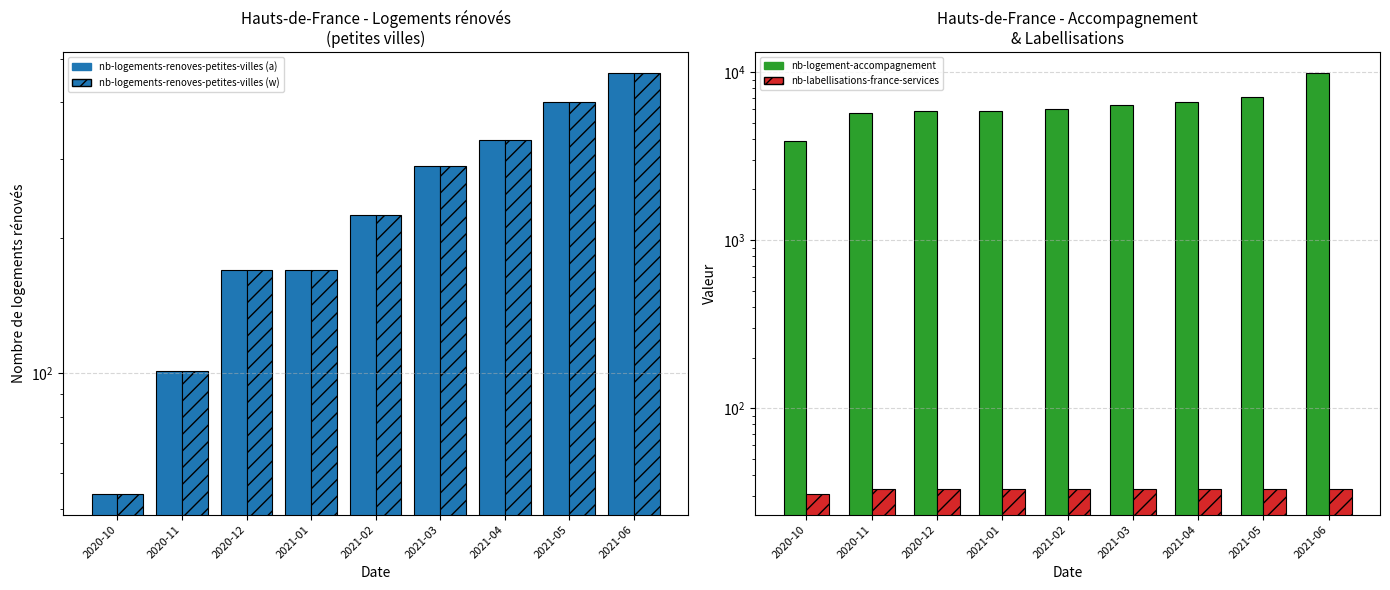

What is the difference between the maximum and second lowest values in the nb-logements-renoves (solid) series?

363